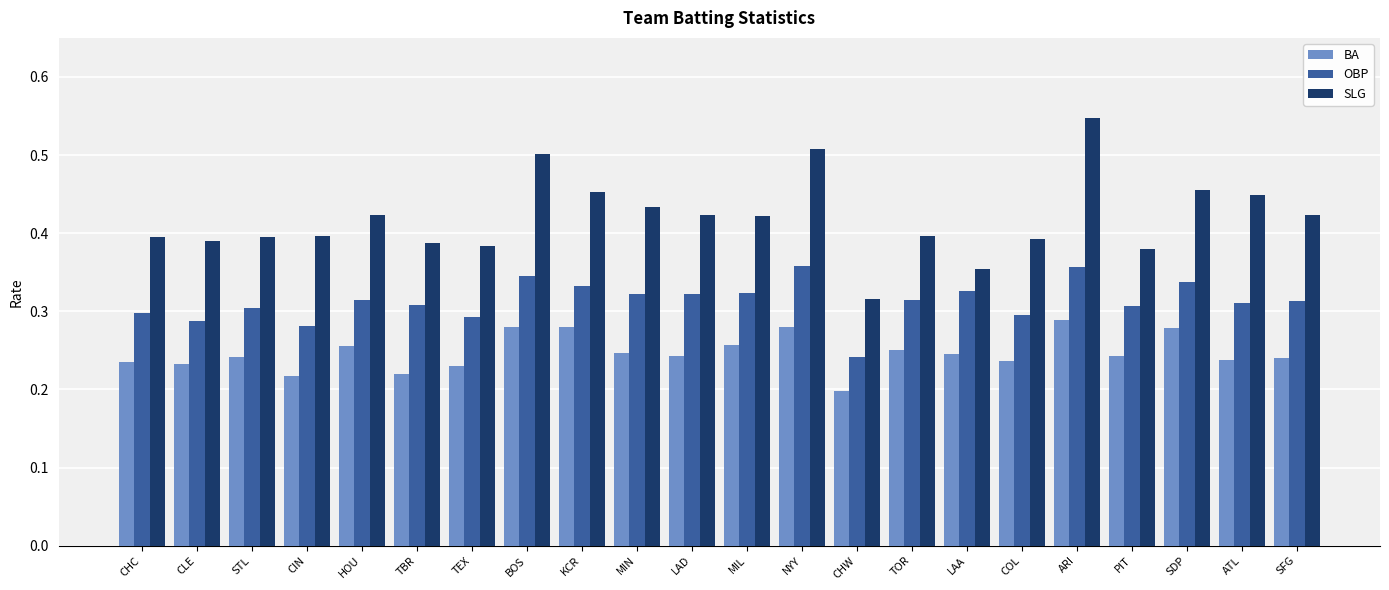

Where is OBP nearest to the value 0?

CHW